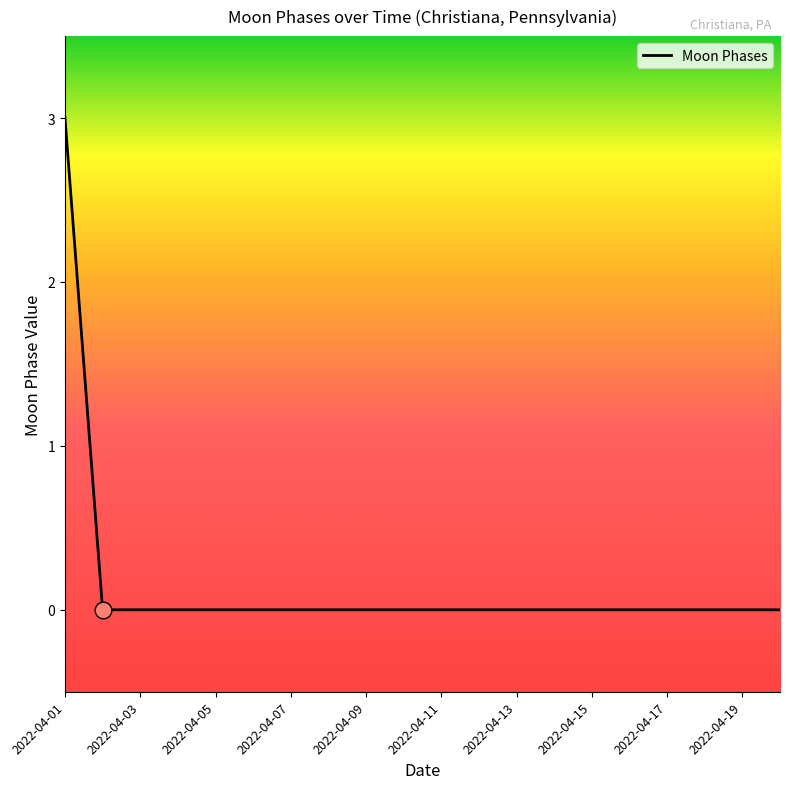

What is the greatest value displayed?

3